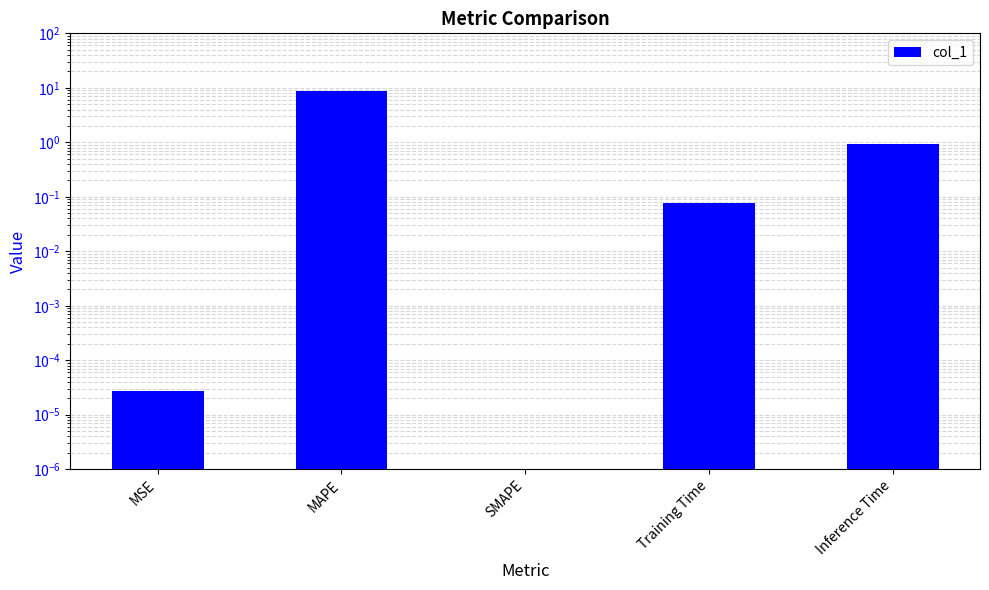

What is the change in value from MSE to Training Time?

+0.1